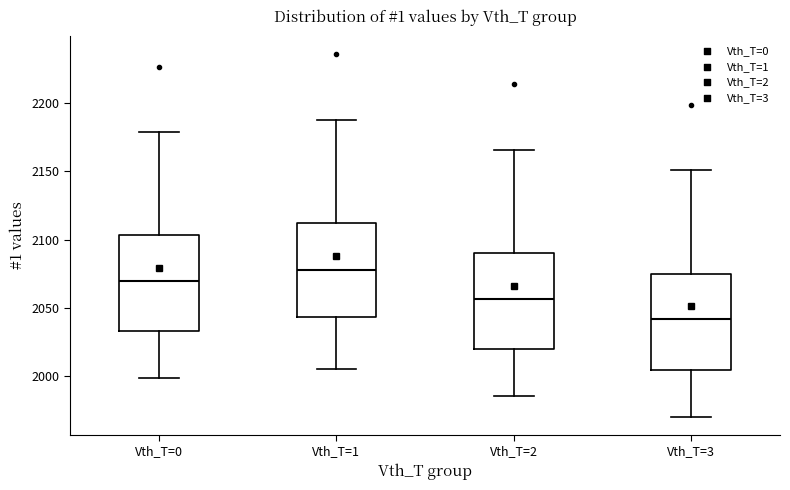

Reading left to right, transcribe this box plot: for each box, give where its median line is, the range the box spans, and where its two whiskers end, as read against the y-axis. The values are not printed on the chart, so give them approximately, as read against the axis.

Vth_T=0: median 2070, box 2035 to 2105, whiskers 2000 to 2180
Vth_T=1: median 2080, box 2045 to 2110, whiskers 2005 to 2190
Vth_T=2: median 2055, box 2020 to 2090, whiskers 1985 to 2165
Vth_T=3: median 2040, box 2005 to 2075, whiskers 1970 to 2150